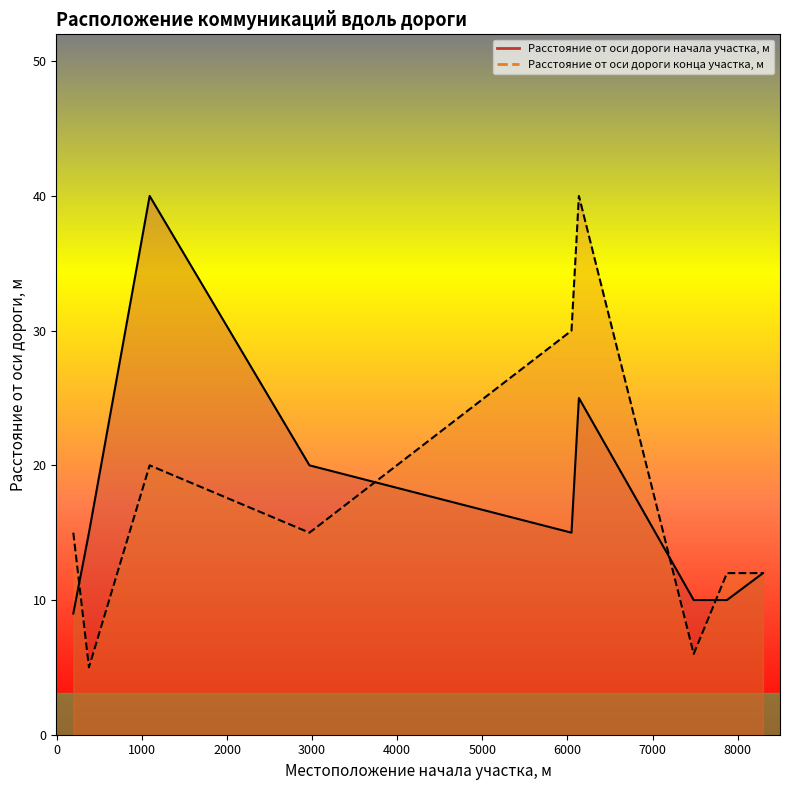

Reading left to right, list all the values displayed in this chart.

Расстояние от оси дороги начала участка, м: 194=9	378=15	1091=40	2969=20	6048=15	6135=25	7484=10	7875=10	8298=12
Расстояние от оси дороги конца участка, м: 194=15	378=5	1091=20	2969=15	6048=30	6135=40	7484=6	7875=12	8298=12